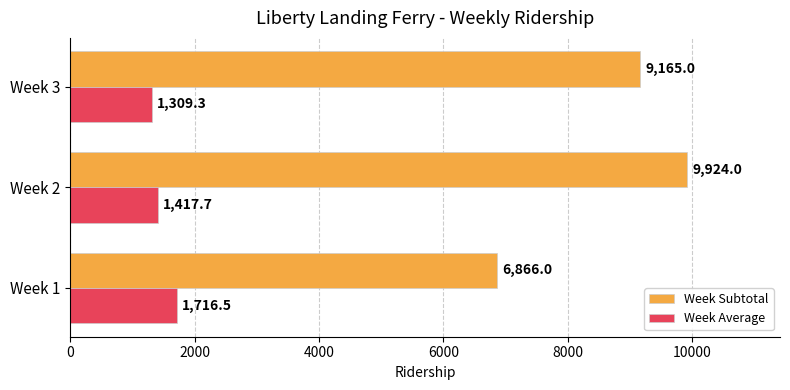

Which series has the widest spread of values?

Week Subtotal